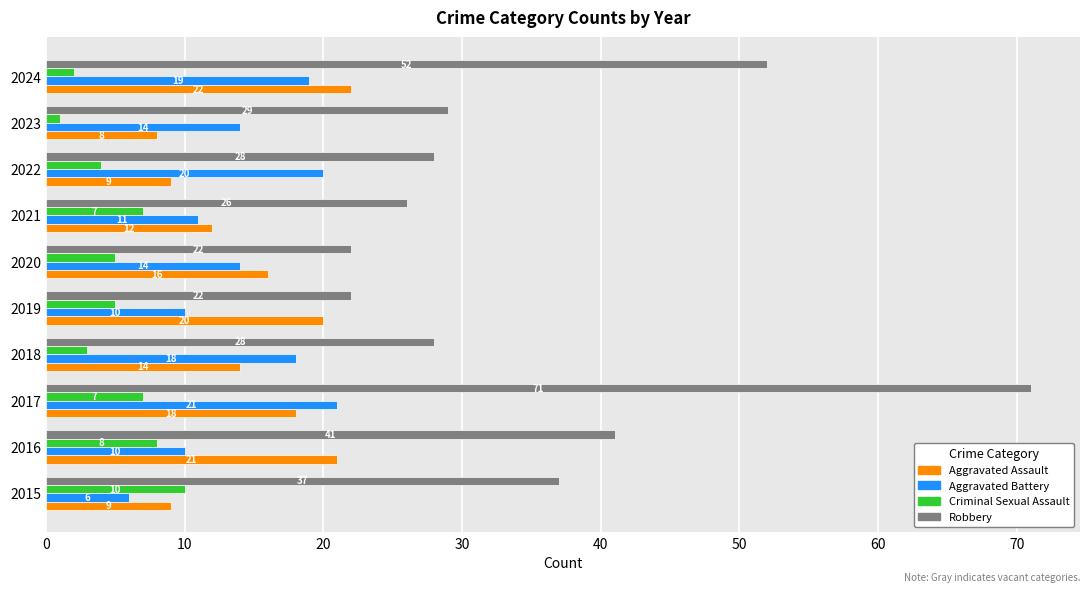

What are all the series names shown in the legend?

Aggravated Assault, Aggravated Battery, Criminal Sexual Assault, Robbery